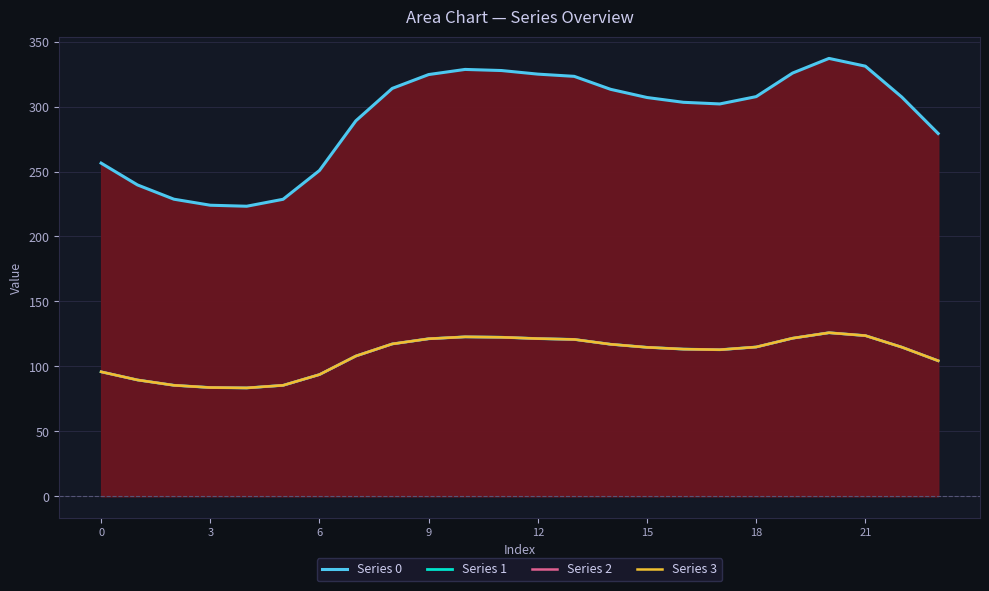

What is the total value across all series at 3?

508.2